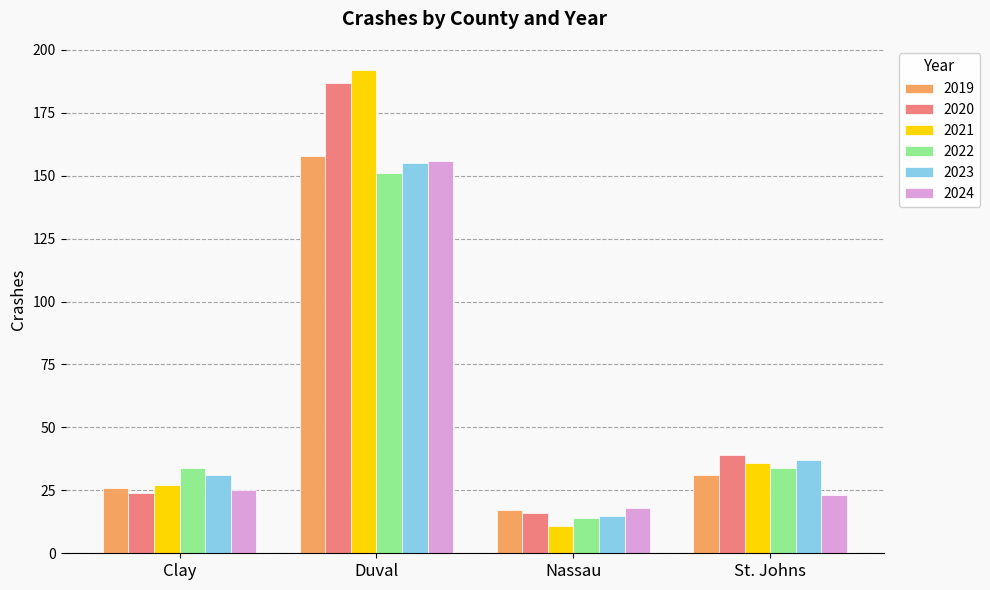

At which label is 2024 closest to 87?

Clay